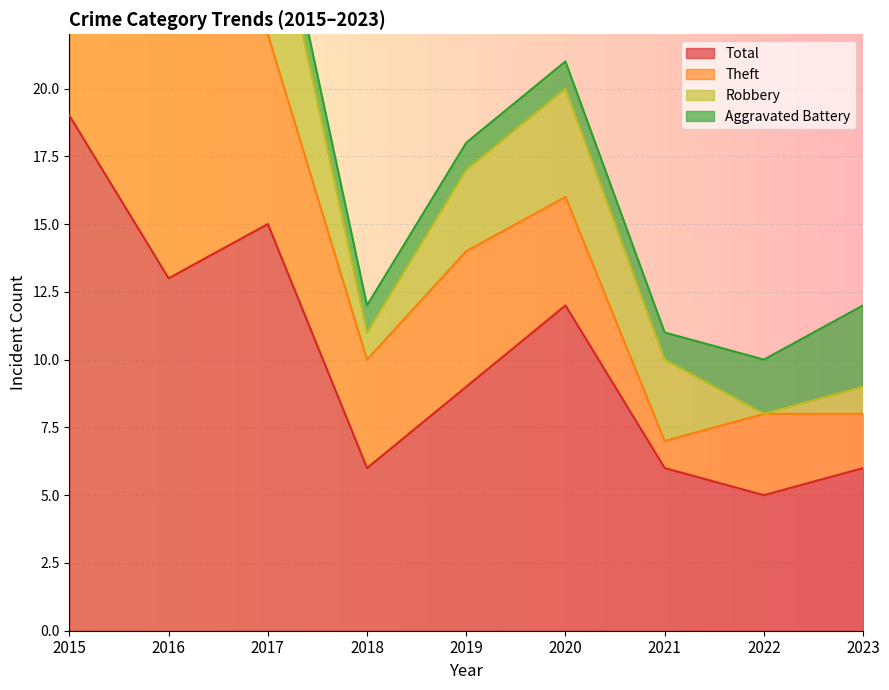

What is the approximate value of Total at 2018, to the nearest 5?

5